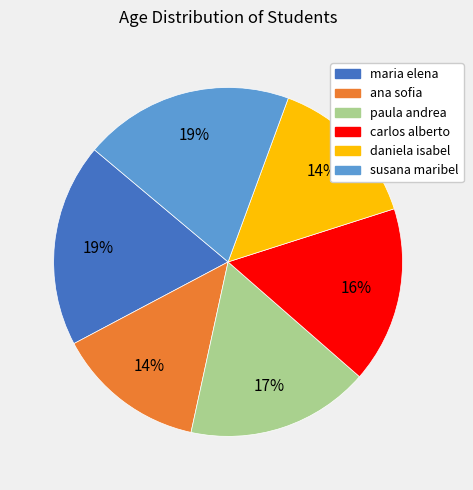

To the nearest percent, what percentage of the pie is ana sofia?

14%